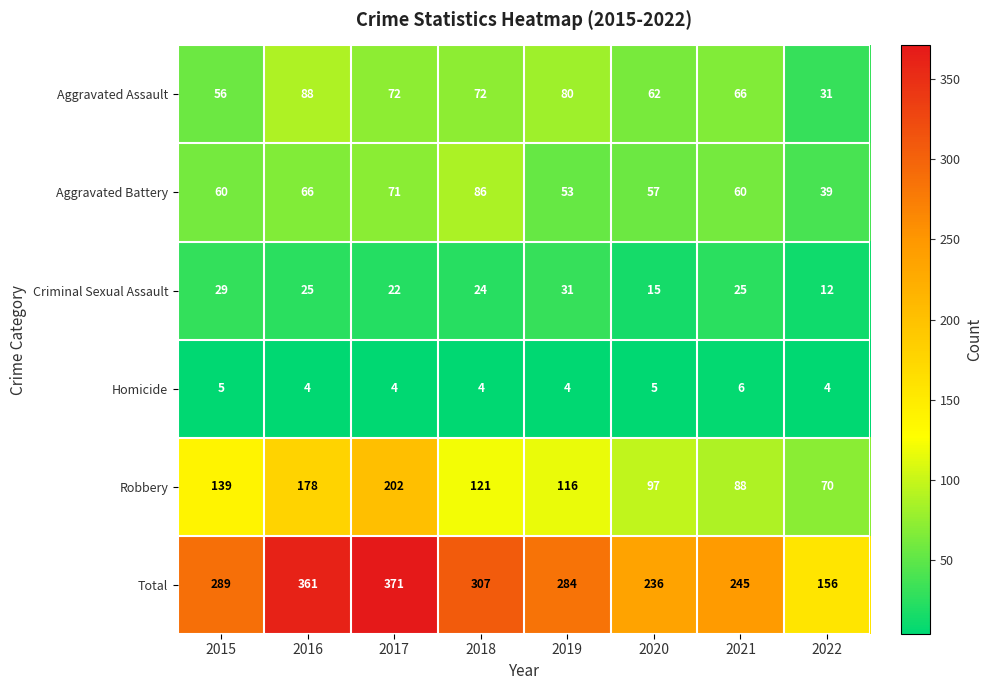

What is the average value of the Robbery series?

126